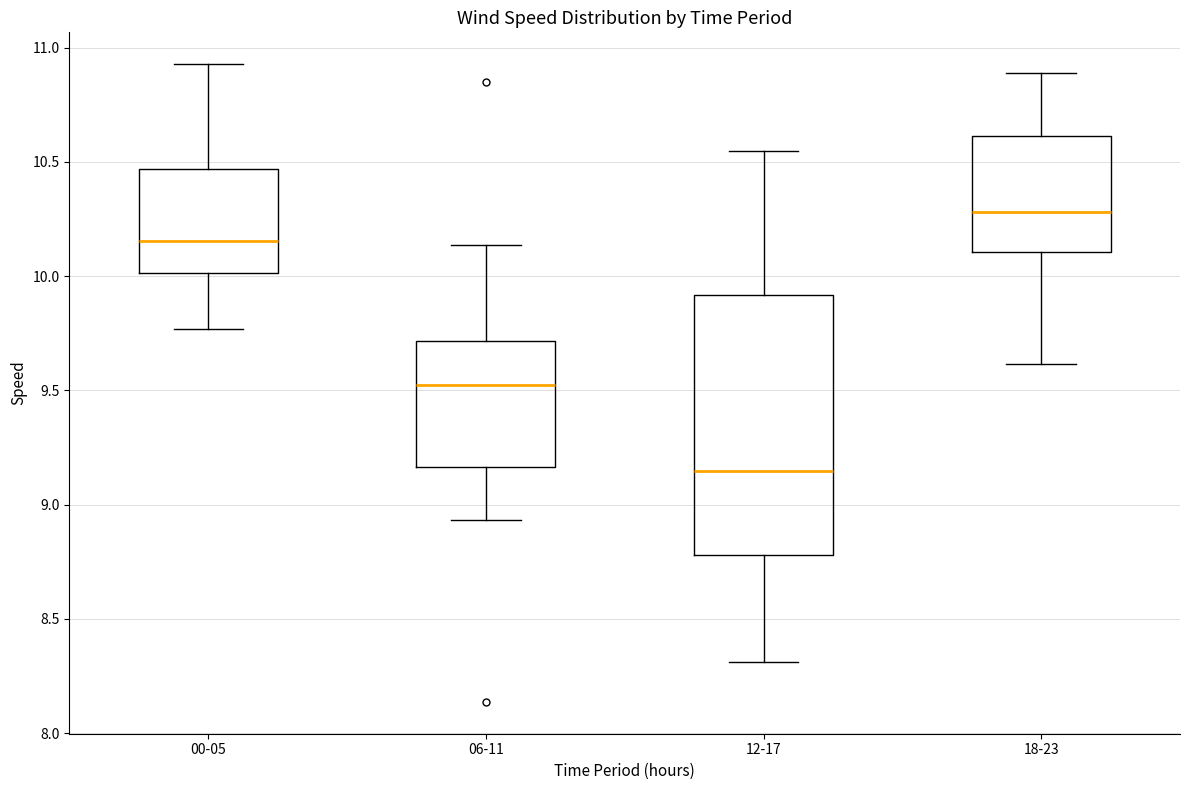

Comparing the boxes themselves (not the whiskers), which one is the tallest?

12-17